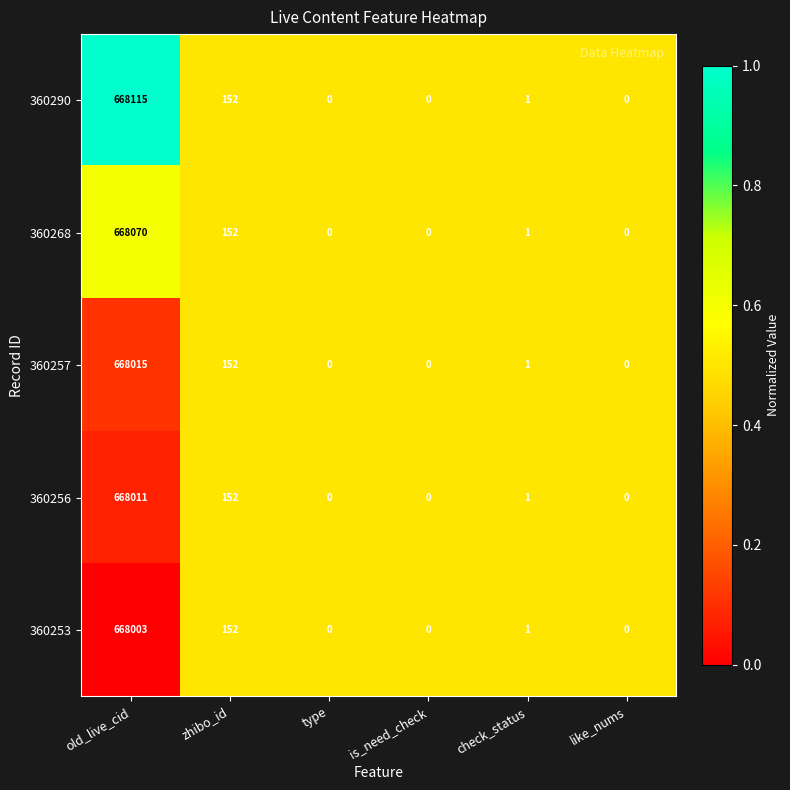

Which series has the widest spread of values?

360290